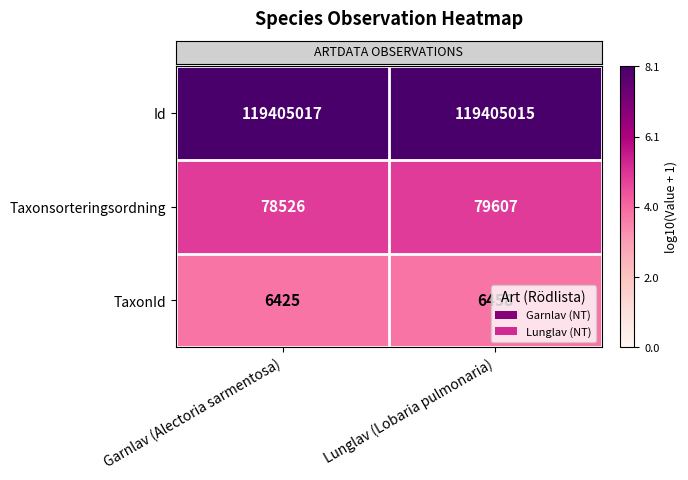

What is the spread (max minus min) of values at Lunglav (Lobaria pulmonaria)?

119398557